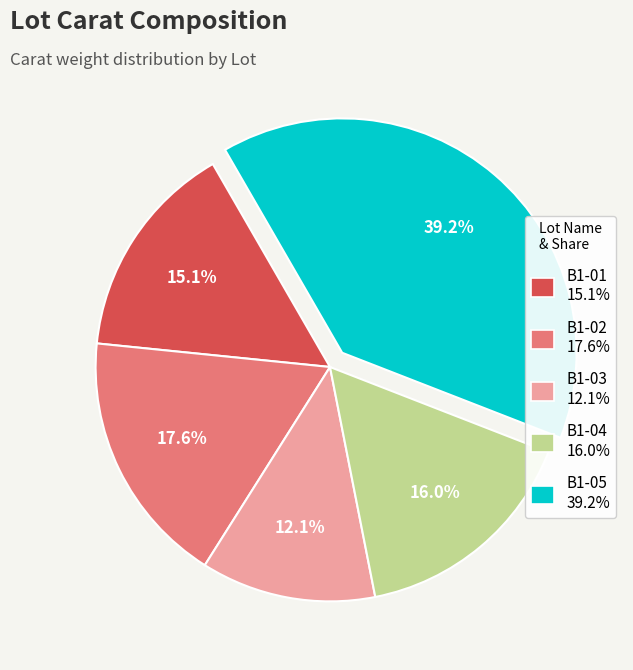

How many segments does this pie chart have?

5